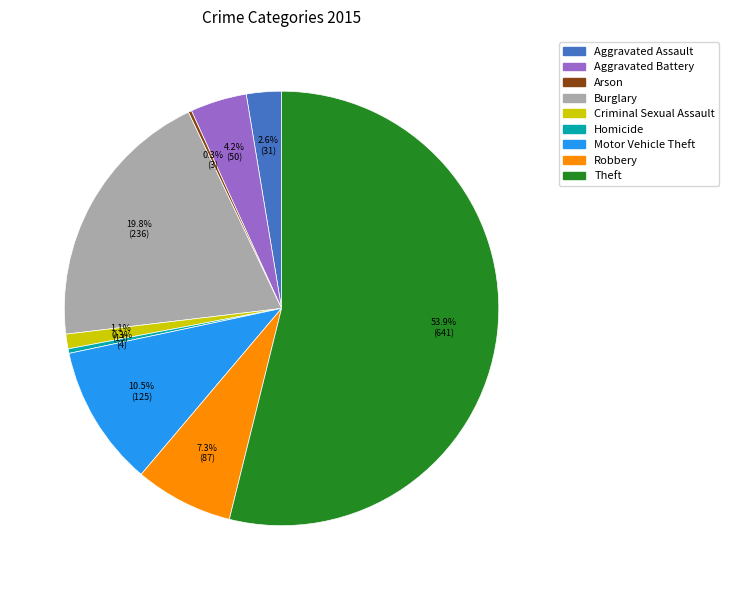

Which slice represents more than half of the pie?

Theft